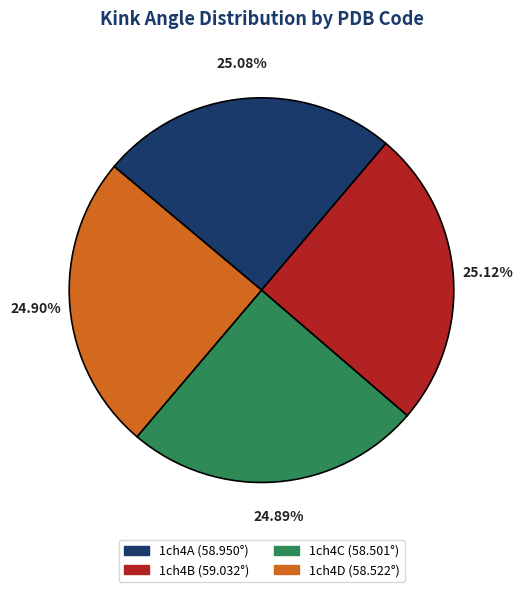

Approximately how many times larger is the value at 1ch4C compared to 1ch4B?

1.0